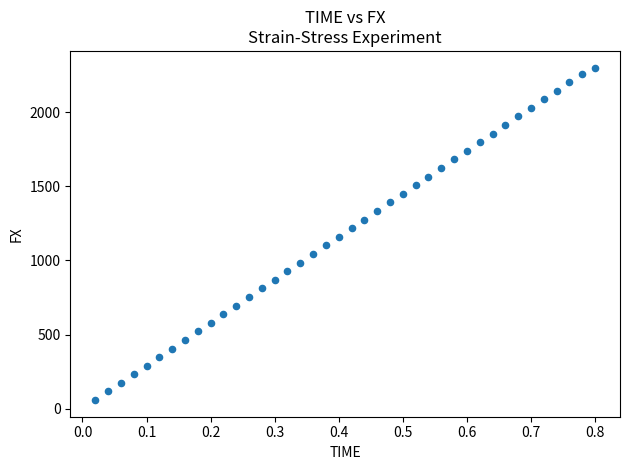

What is the range of X values (max minus min)?

0.8